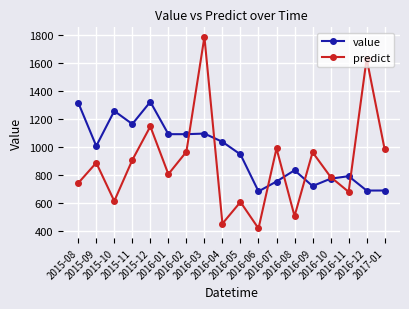

Count the number of data series in this chart.

2